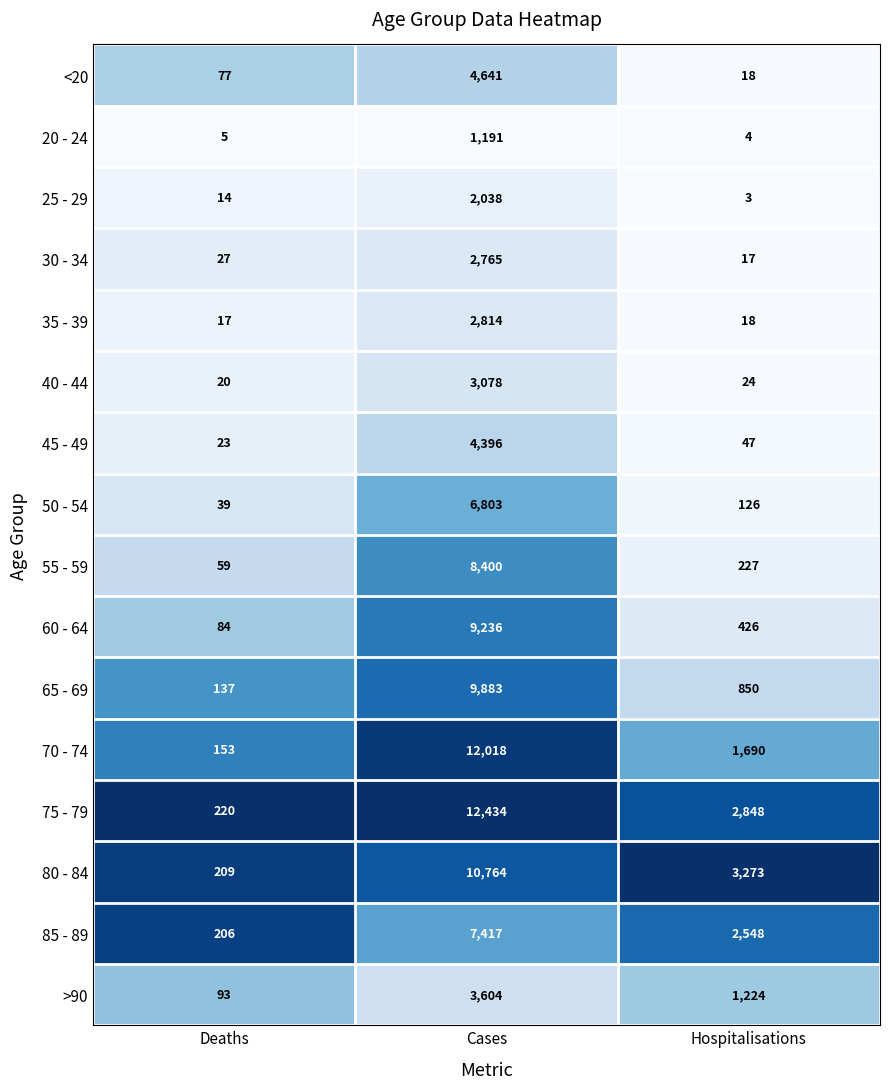

Rank the series at Deaths from lowest to highest value.

20 - 24, 25 - 29, 35 - 39, 40 - 44, 45 - 49, 30 - 34, 50 - 54, 55 - 59, <20, 60 - 64, >90, 65 - 69, 70 - 74, 85 - 89, 80 - 84, 75 - 79